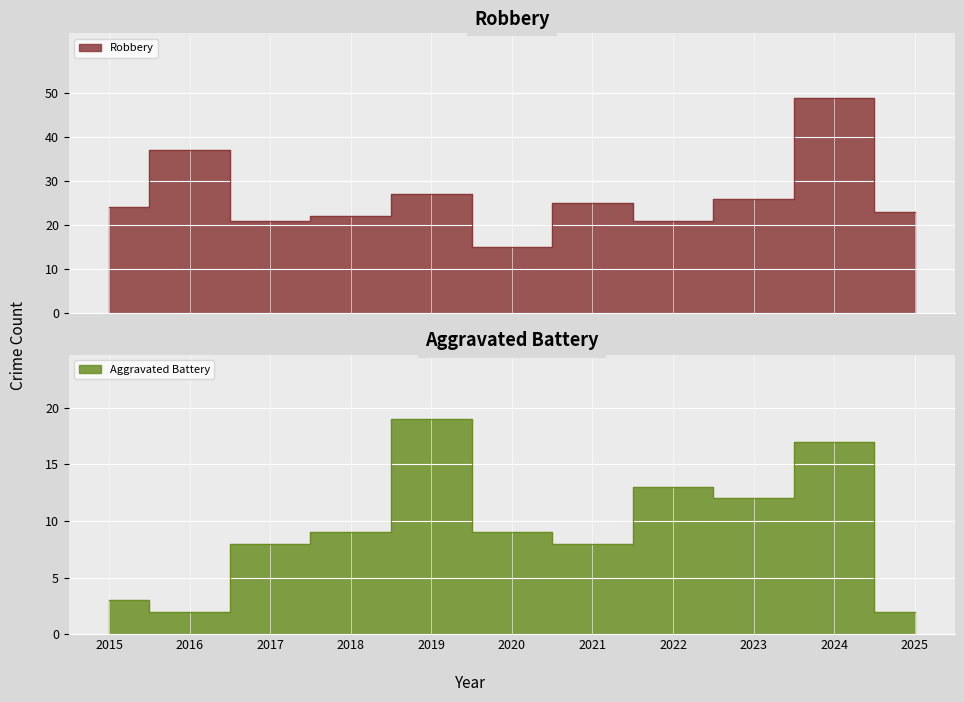

At which label does Aggravated Battery reach its peak?

2019